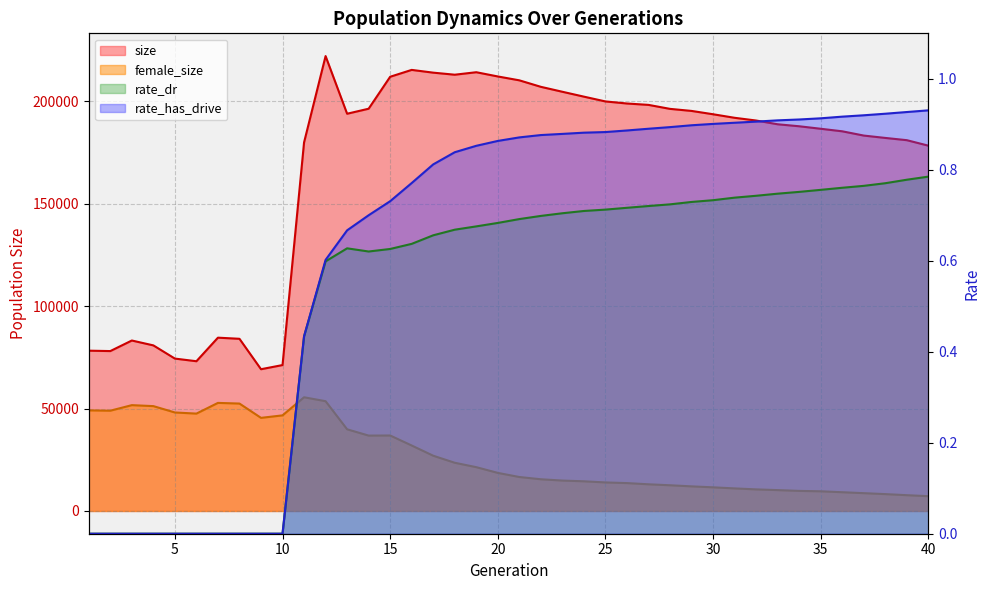

What is the difference between the maximum and second lowest values in the rate_has_drive series?

0.9